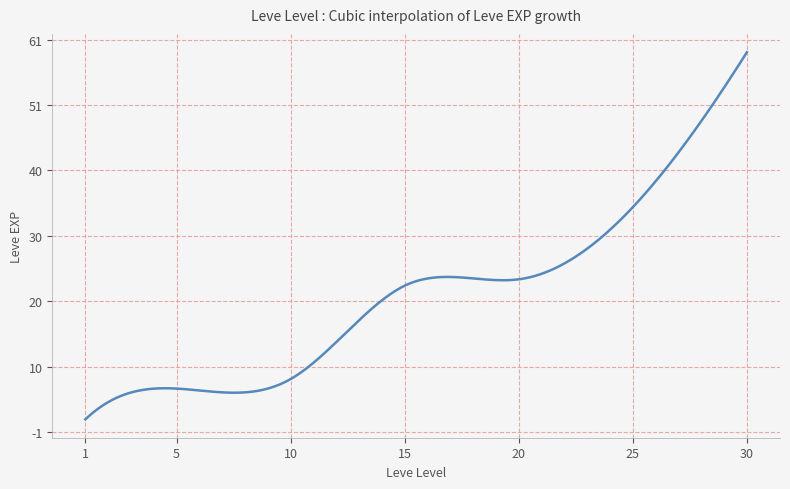

What is the smallest value displayed?

1.3